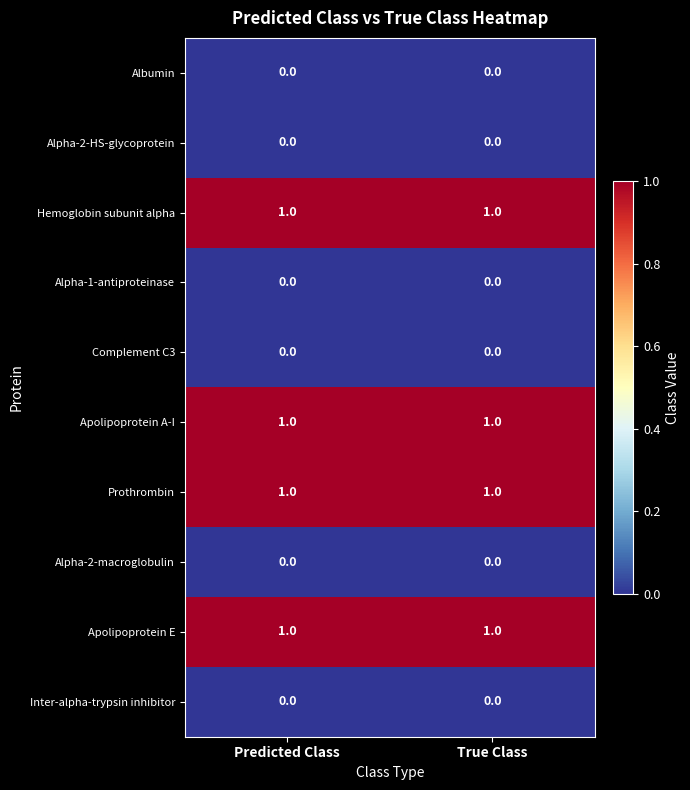

The value of Alpha-1-antiproteinase at Predicted Class is 0. True or false?

True